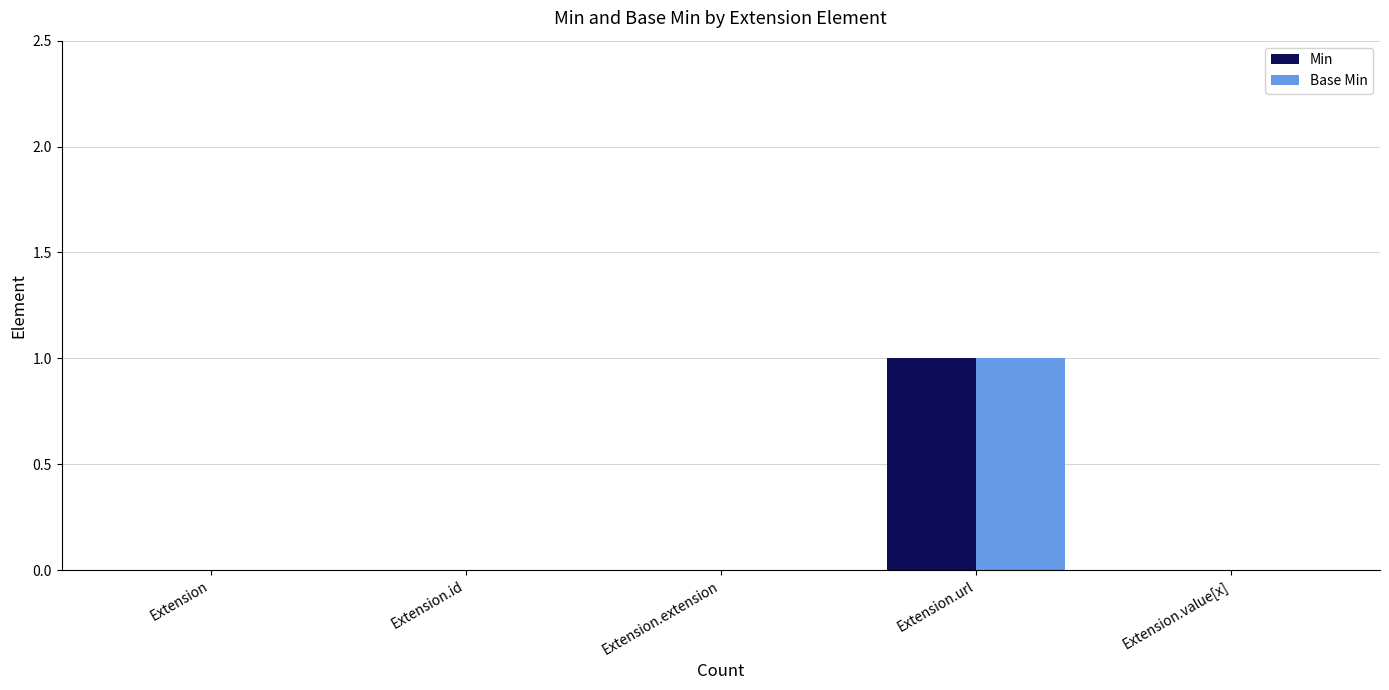

At which label does Base Min reach its peak?

Extension.url